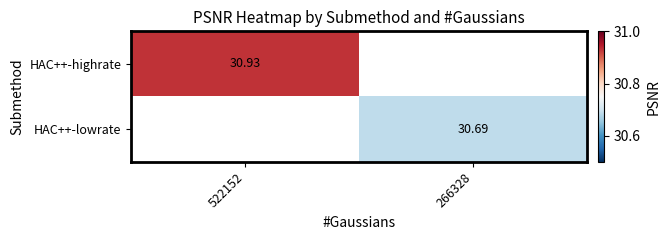

Which series has the widest spread of values?

HAC++-highrate